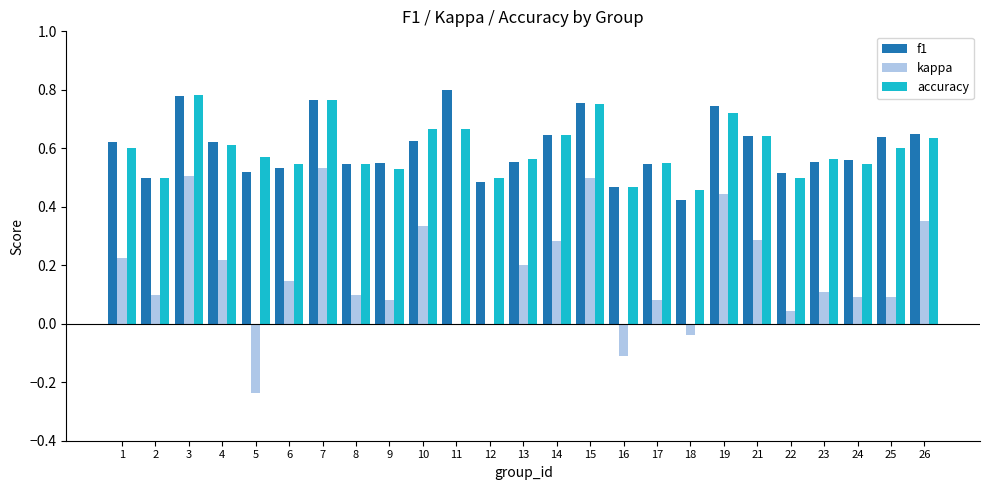

At which label is f1 closest to 0?

18